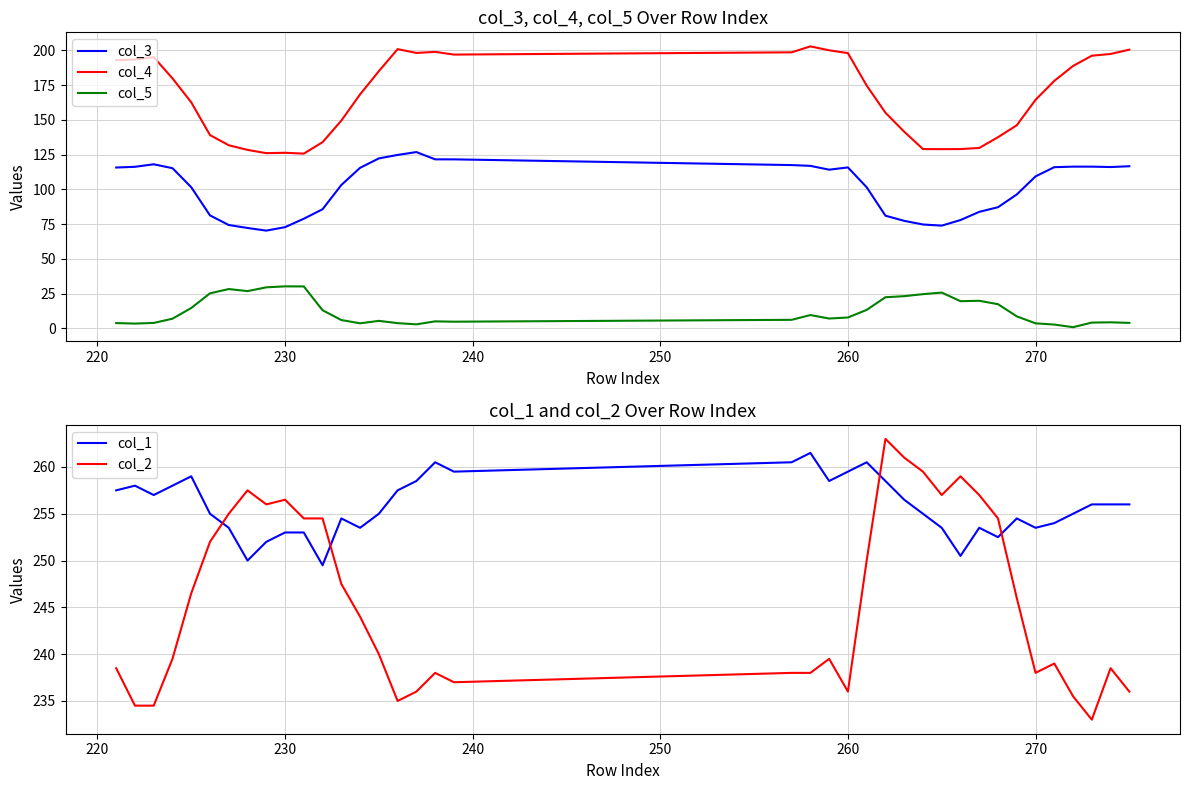

What is the smallest value displayed?

0.8